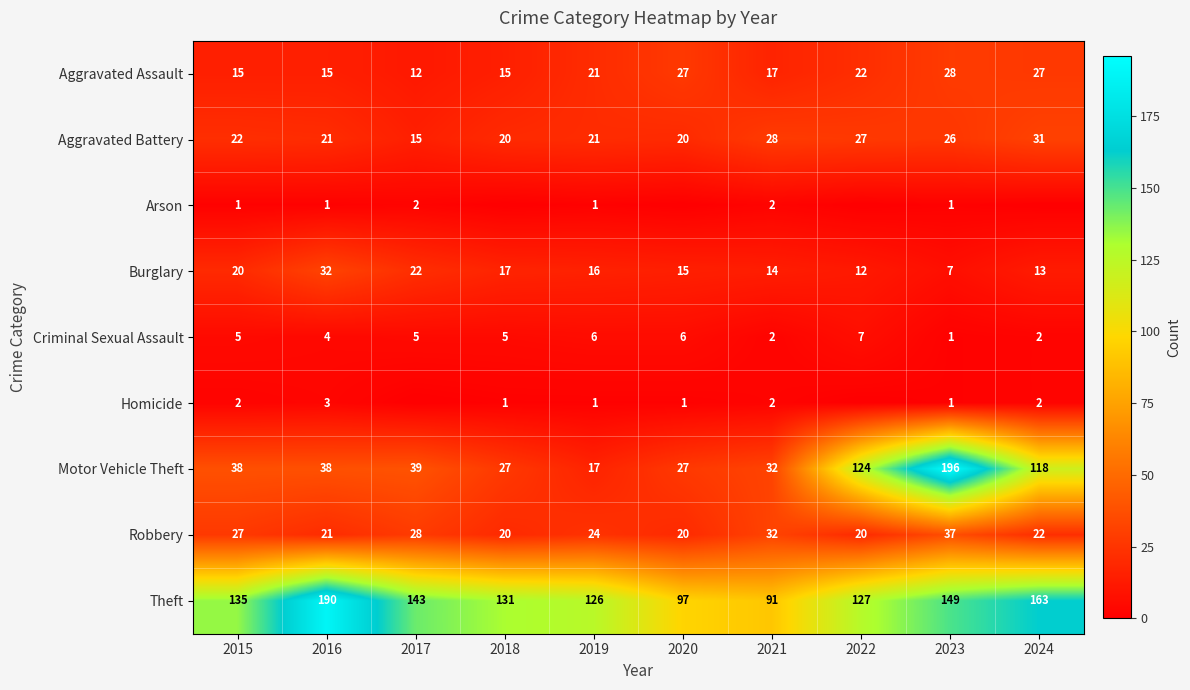

What is the average value of the Robbery series?

25